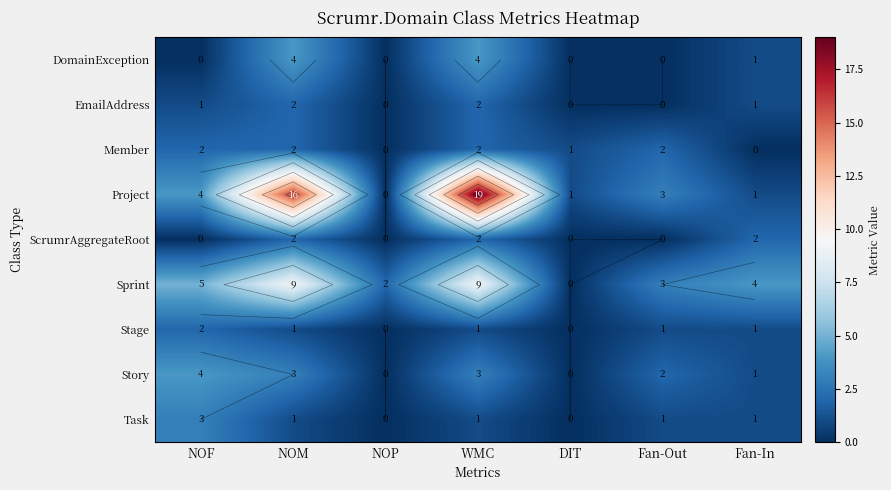

Count the number of data series in this chart.

9